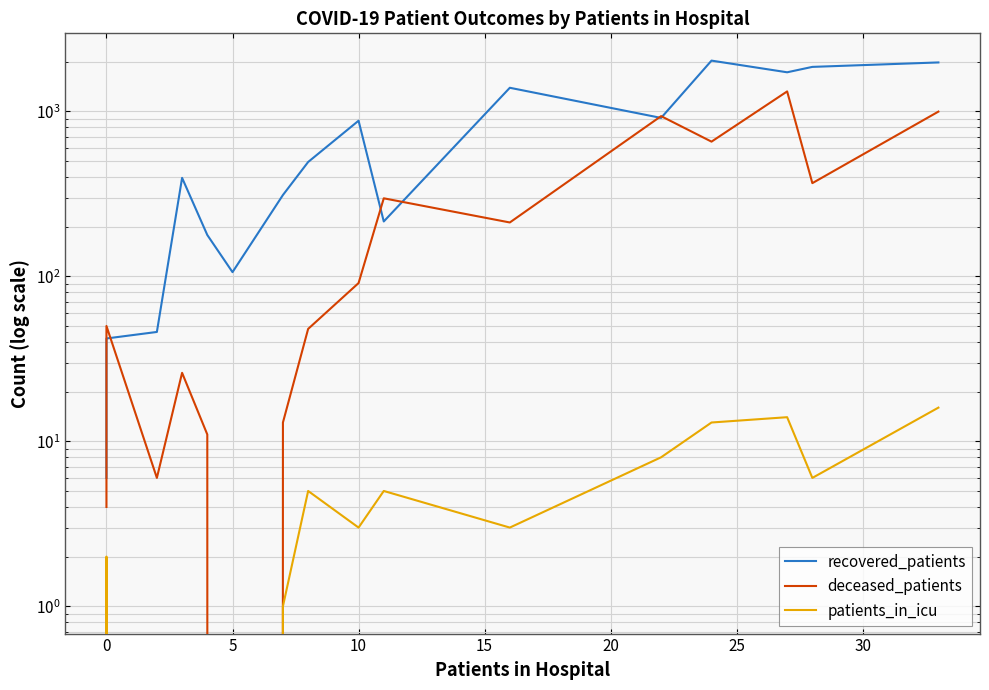

What is the value of the recovered_patients point at the 2nd from the left?

42